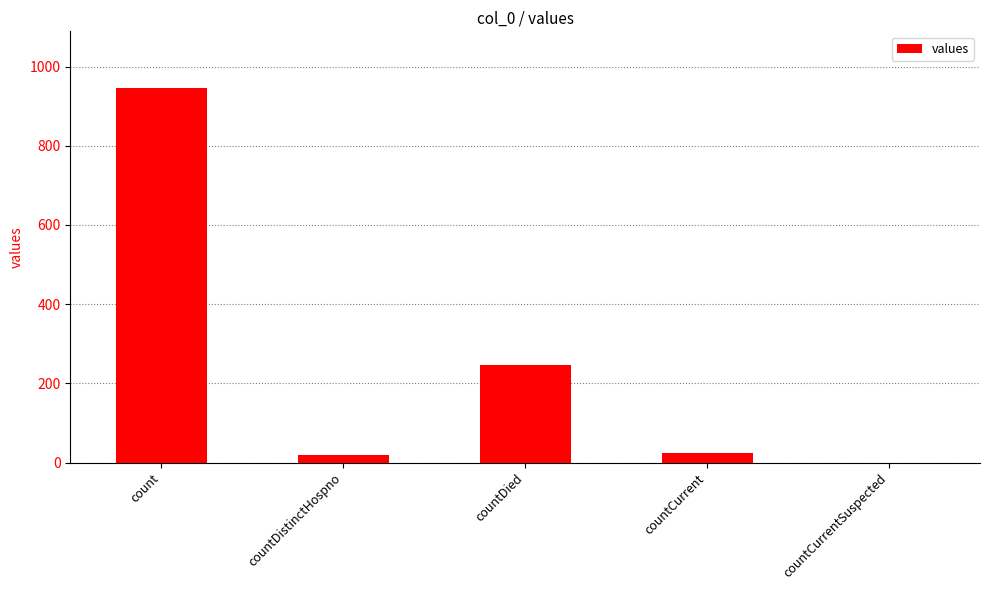

The value at countCurrentSuspected is 652. True or false?

False